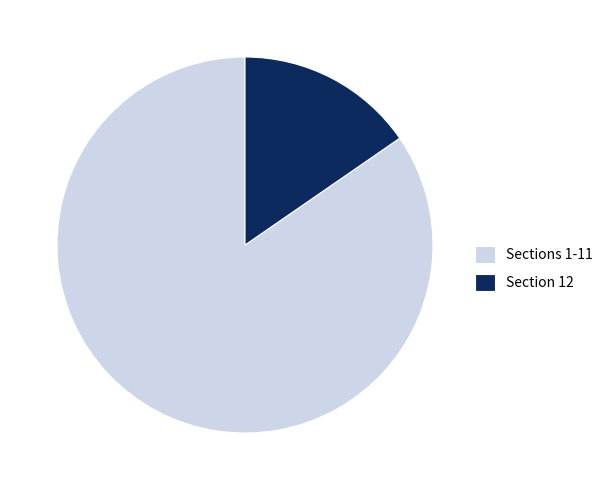

Which has a higher value, Section 12 or Sections 1-11?

Sections 1-11